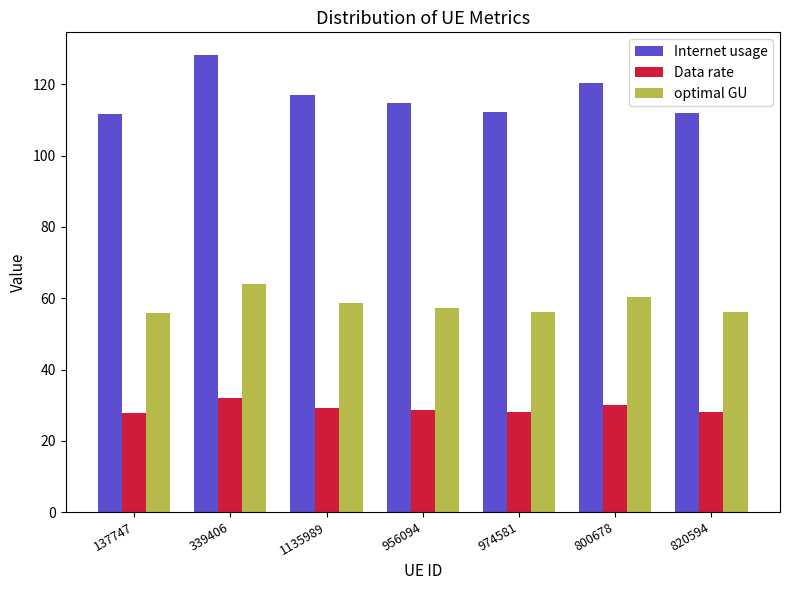

Read the Internet usage value at 1135989.

117.1